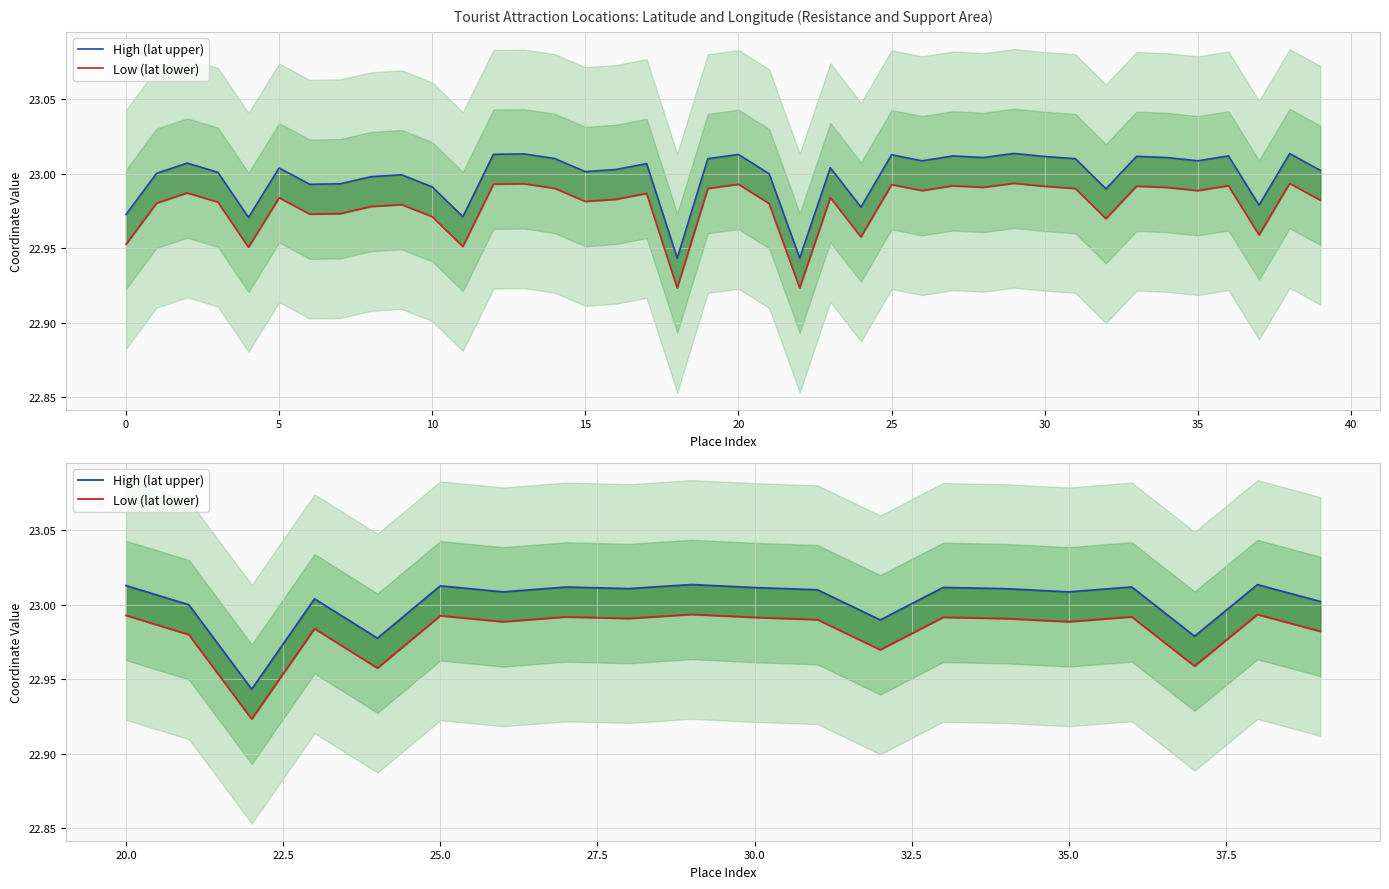

At 10, list the series in order from smallest to largest.

Low (lat lower), High (lat upper)